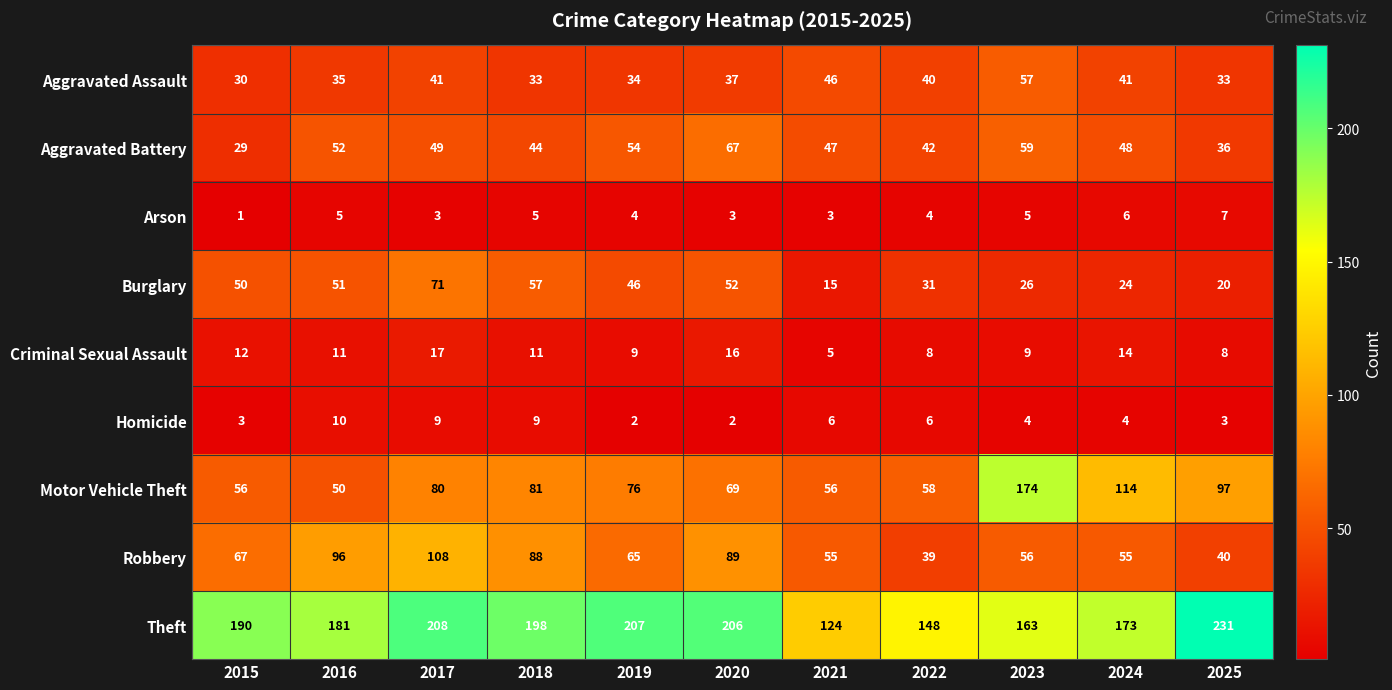

Which series changed the most between 2018 and 2020?

Aggravated Battery